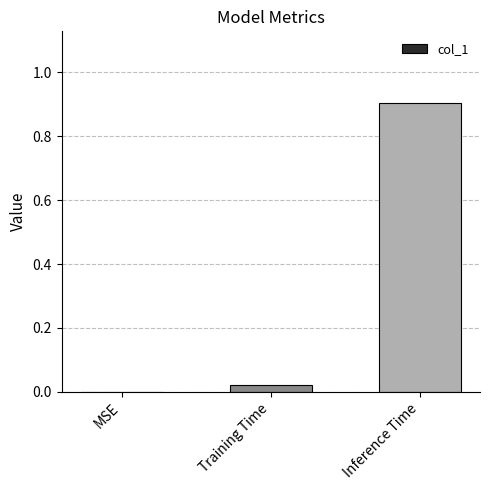

Which label corresponds to the largest value in the chart?

Inference Time